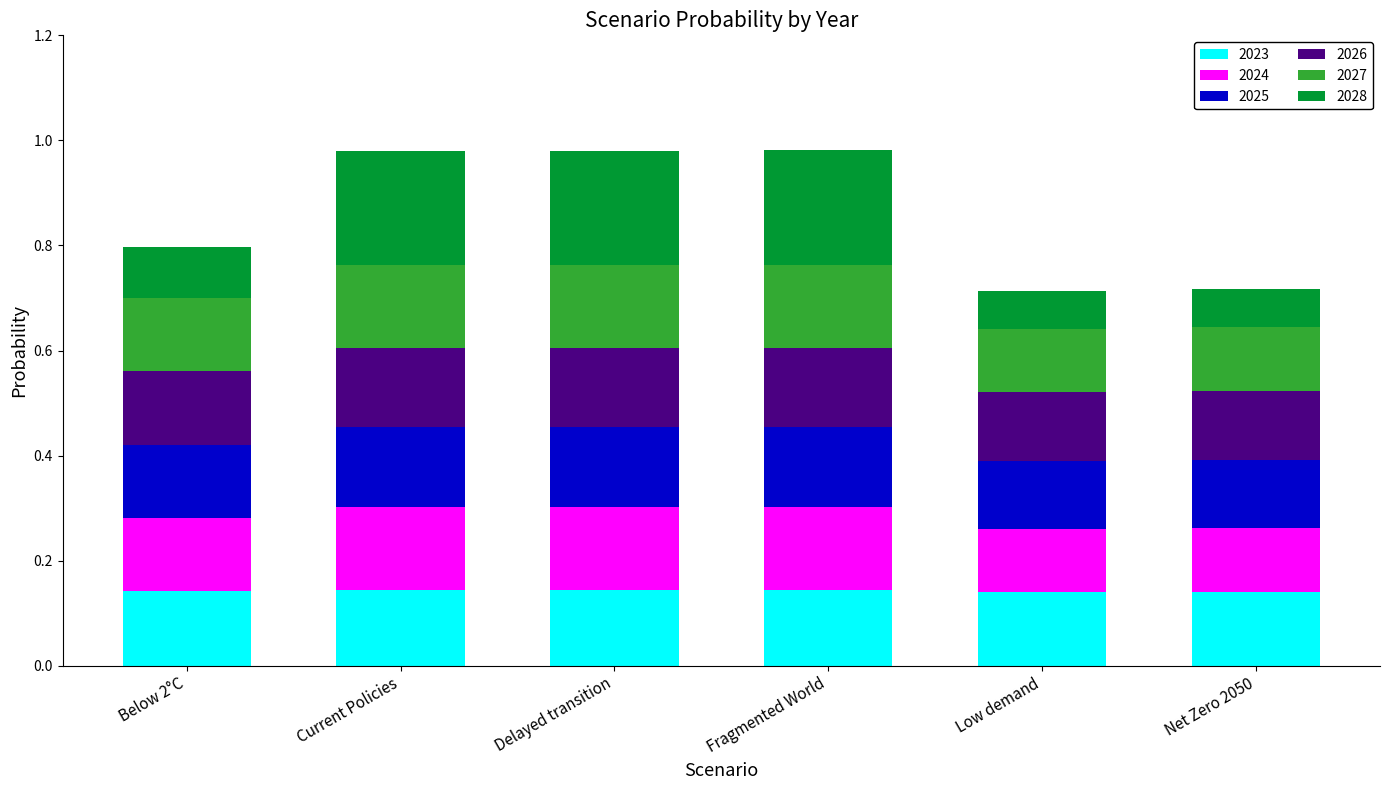

What is the total value across all series at Current Policies?

1.0